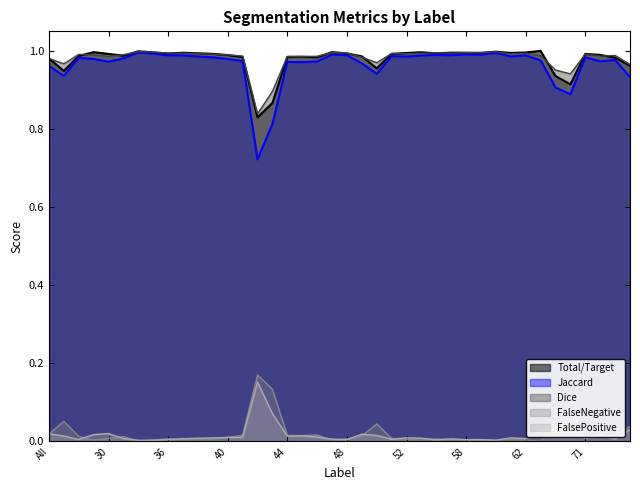

Is it true that FalsePositive equals 0.0 at 35?

False